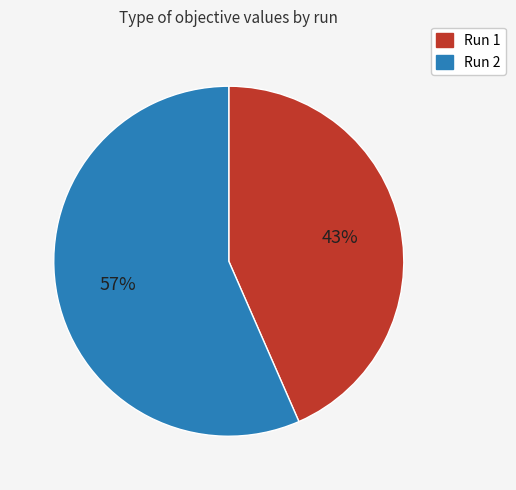

To the nearest percent, what is the average slice percentage?

50%